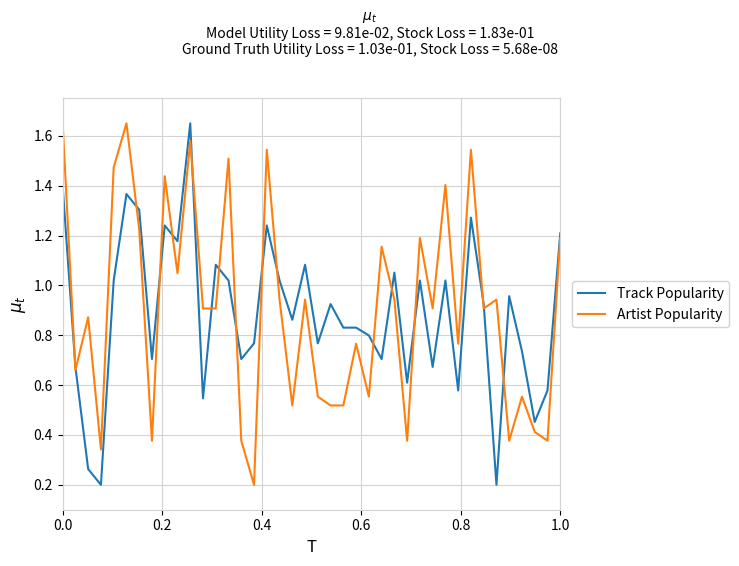

The Artist Popularity series shows 1.2 at 1.0. True or false?

True